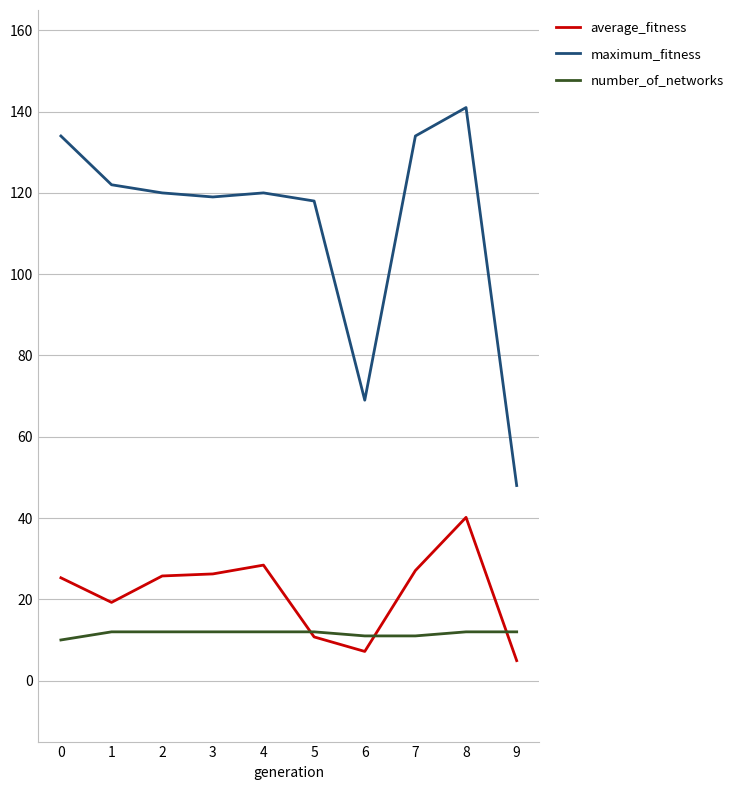

Which series has the largest range (max minus min)?

maximum_fitness